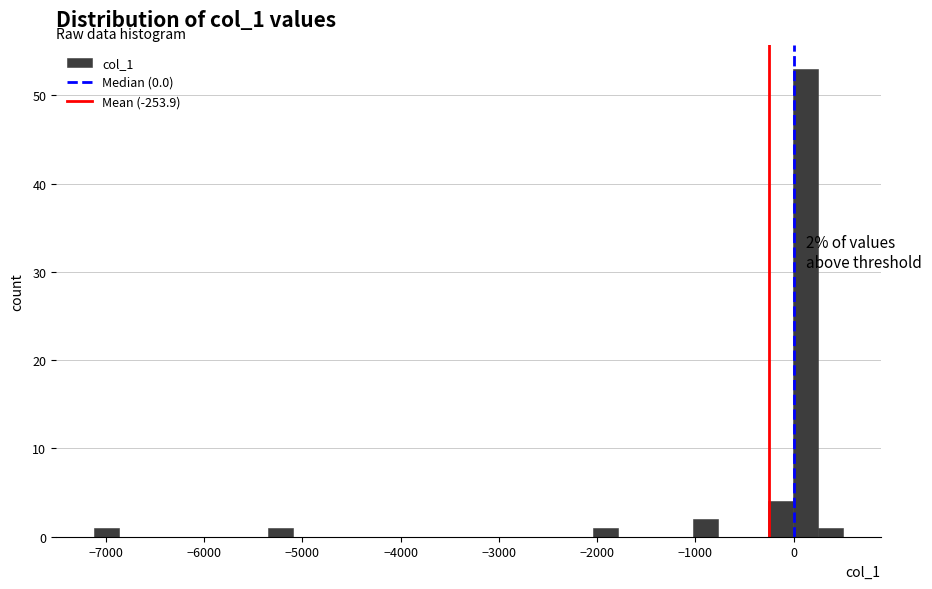

Around what value on the x-axis is the tallest bar? Give the approximate position of its centre, as read against the axis.

100